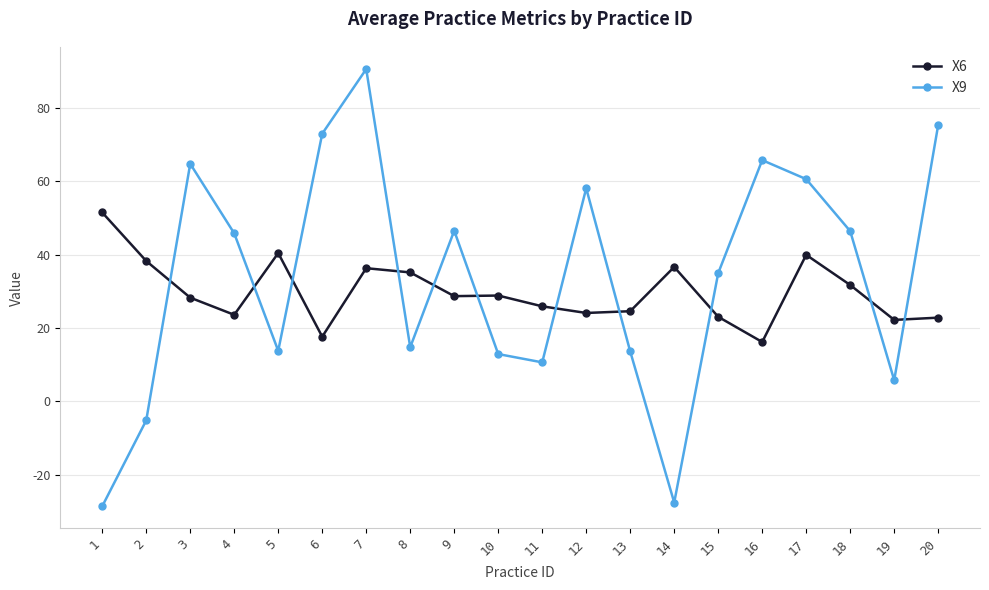

What is the difference between the maximum and second lowest values in the X6 series?

33.8